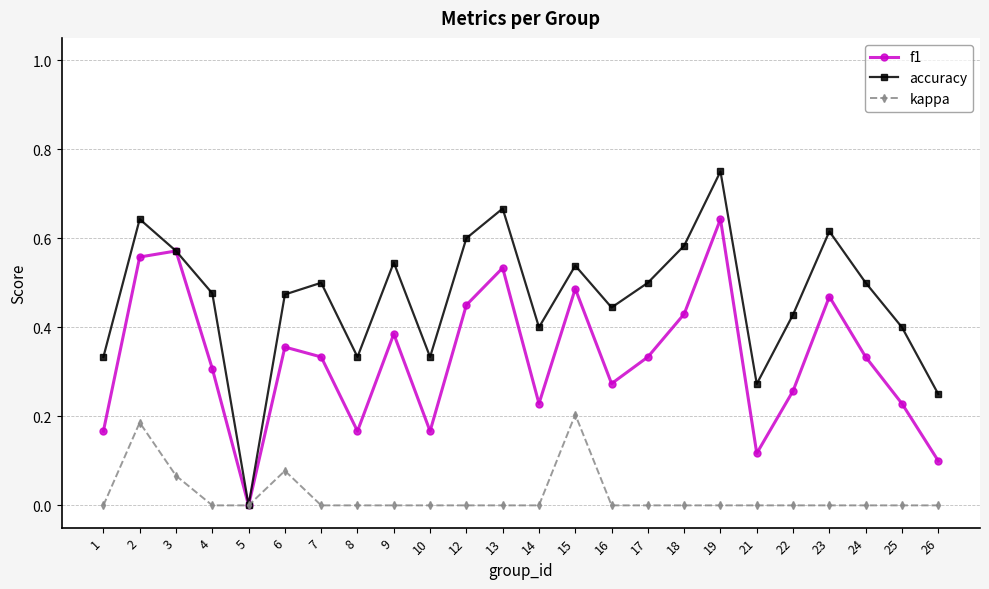

Does the chart display data point markers on the line(s)?

Yes